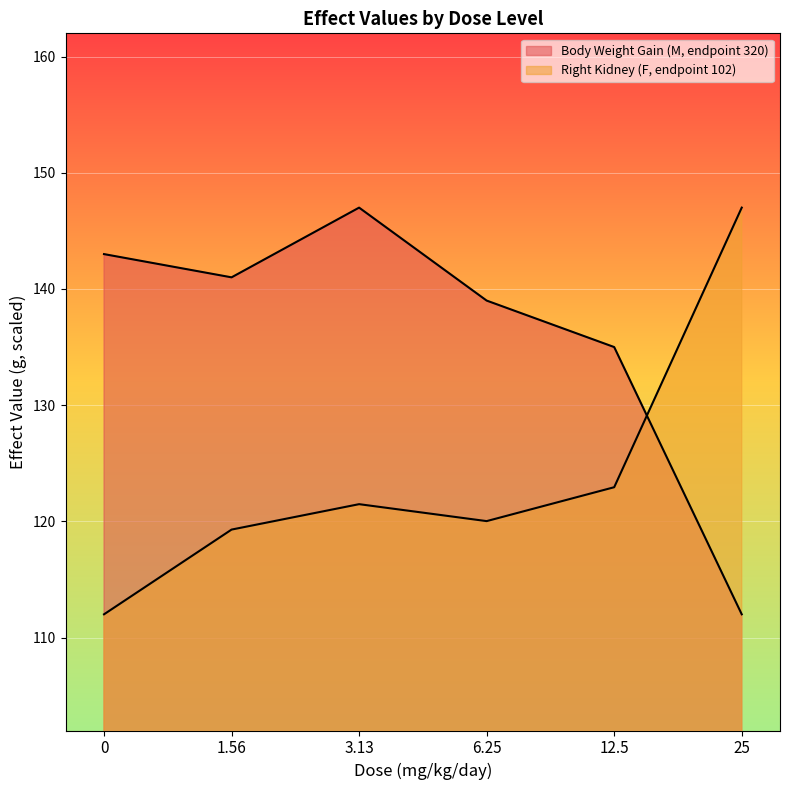

What is the label of the 5th point from the left?

12.5